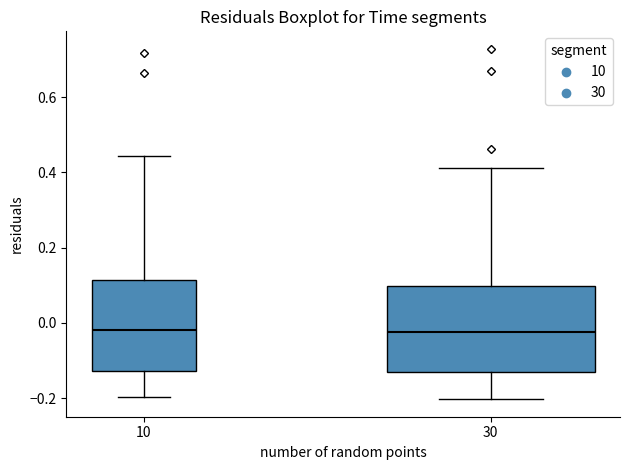

Reading left to right, read every box against the y-axis: the position of its median line, the range the box covers, and the ends of its whiskers. The values are not printed on the chart, so give them approximately, as read against the axis.

10: median -0.02, box -0.12 to 0.12, whiskers -0.20 to 0.44
30: median -0.02, box -0.14 to 0.10, whiskers -0.20 to 0.42